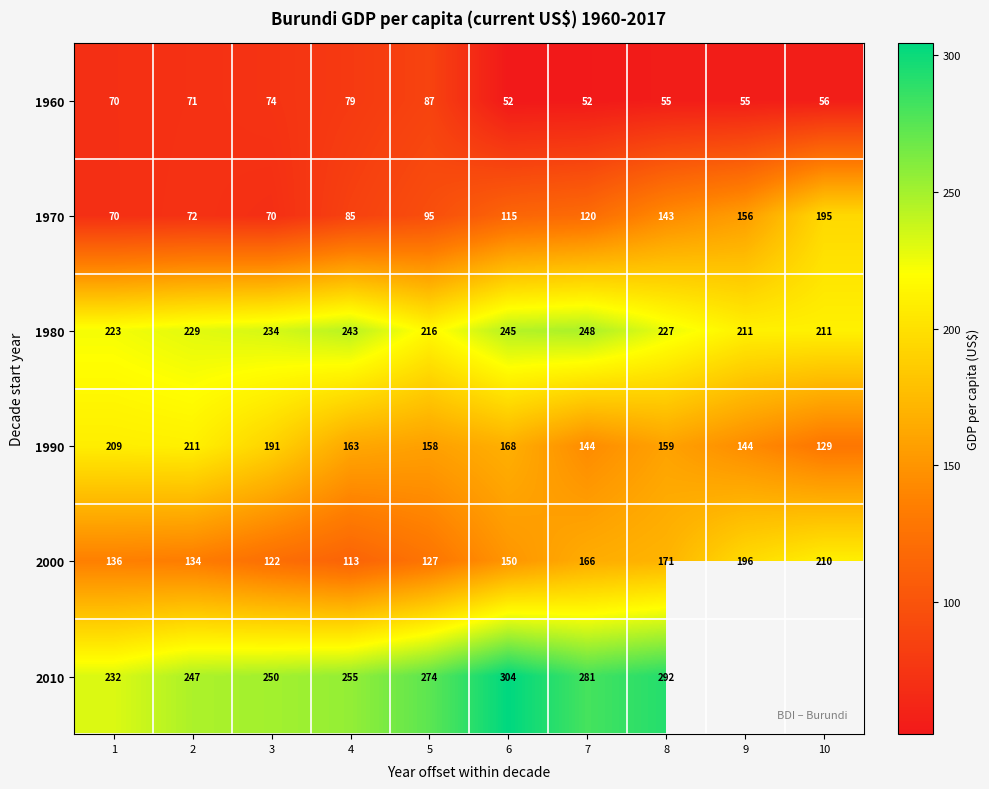

Is the value of 1960 at 5 greater than the value of 2010 at 5?

No